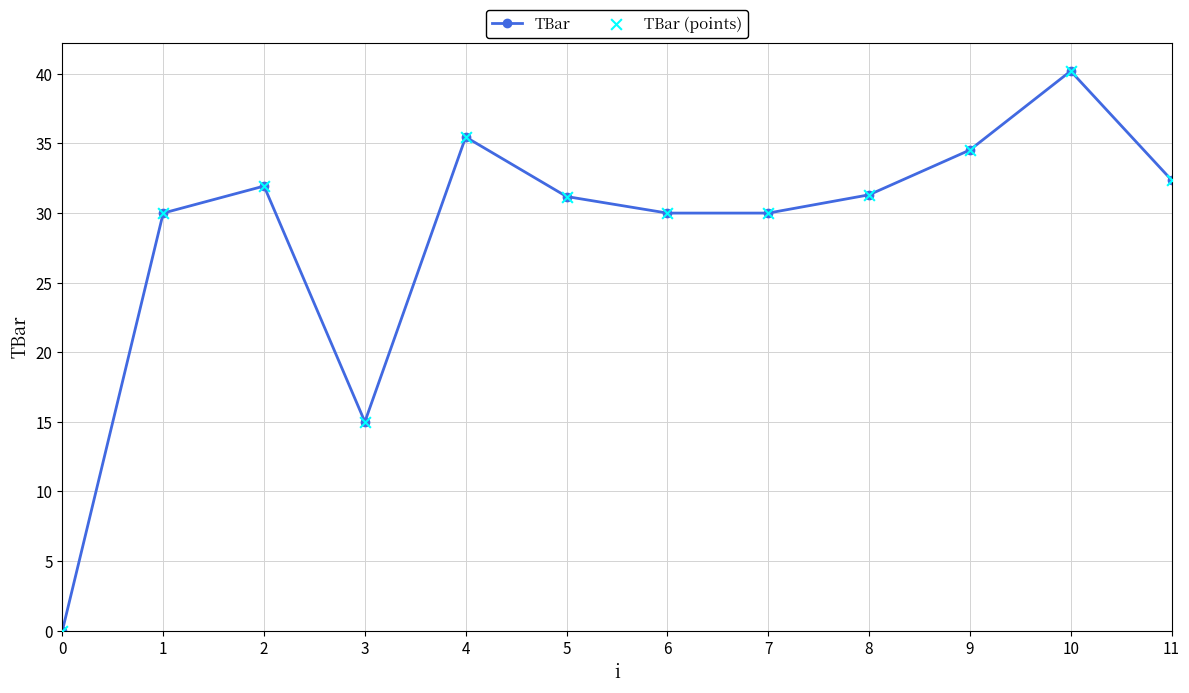

What is the average value?

28.5